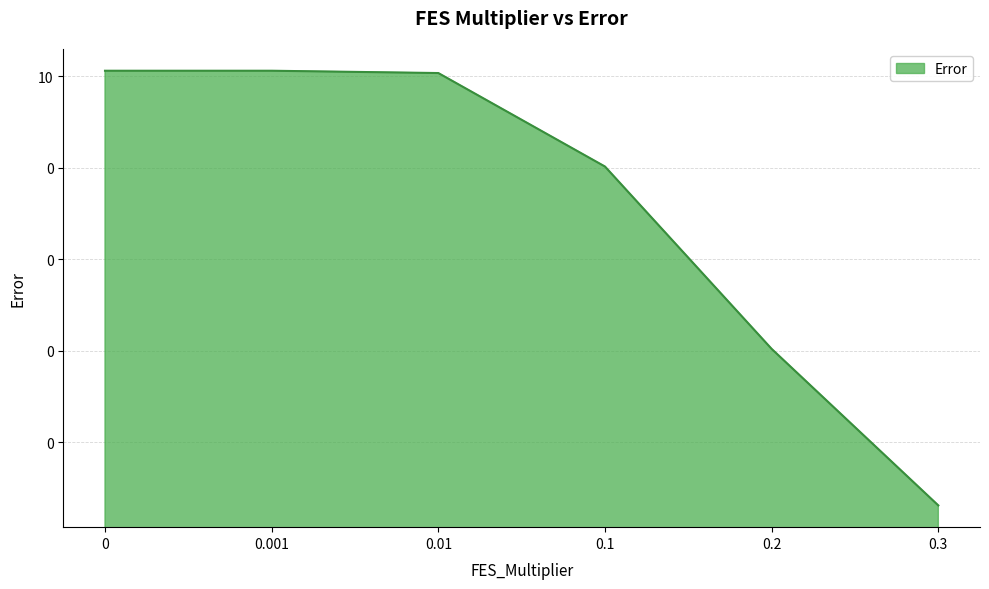

Reading left to right, what are all the values shown in this chart?

0=13.3	0.001=13.3	0.01=11.8	0.1=0.1	0.2=0.0	0.3=0.0